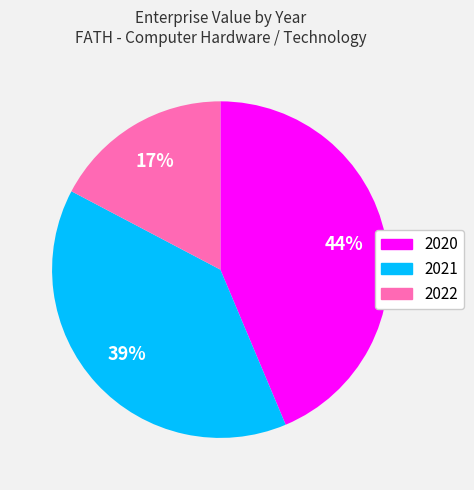

True or false: 2020 accounts for 50% of the total.

False